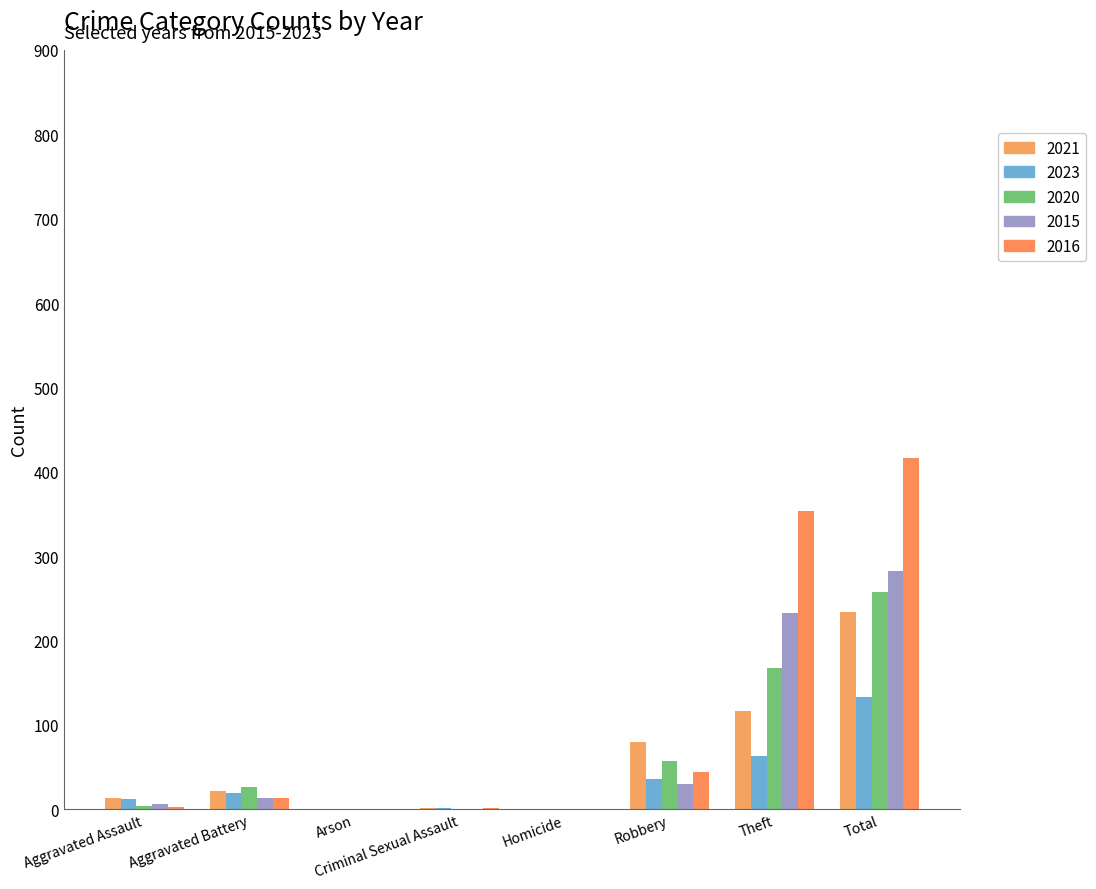

What is the label of the 6th bar from the left?

Robbery